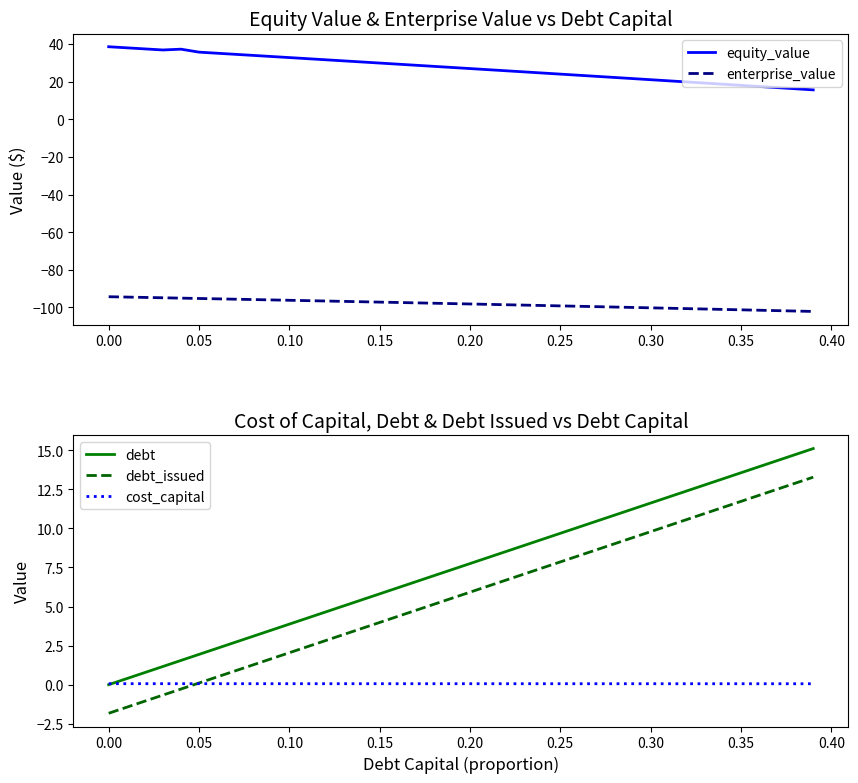

Which series ends up on top after the final intersection of cost_capital and debt_issued?

debt_issued